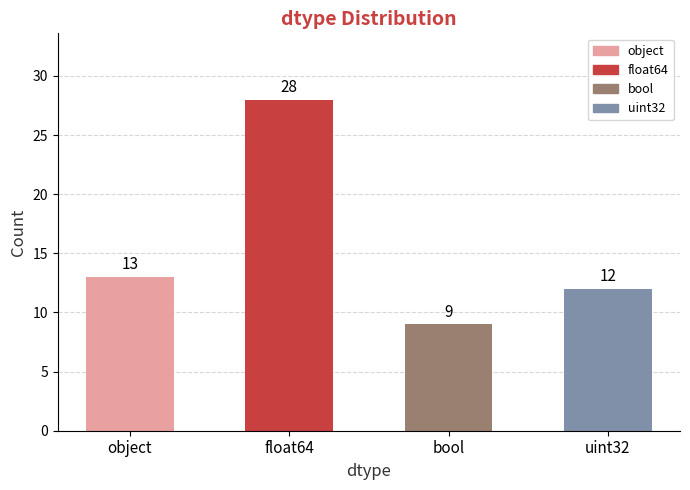

Reading right to left, extract all data points from this chart.

12	9	28	13